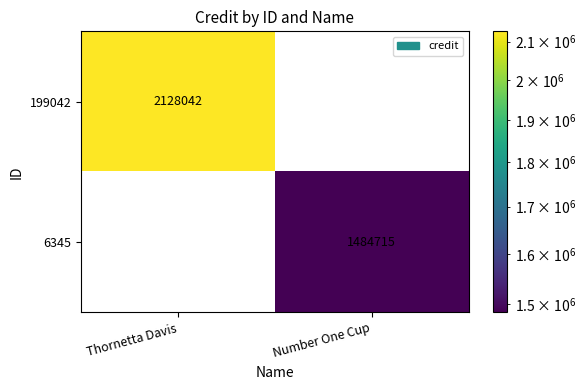

Between Thornetta Davis and Number One Cup, which series saw the biggest shift?

199042